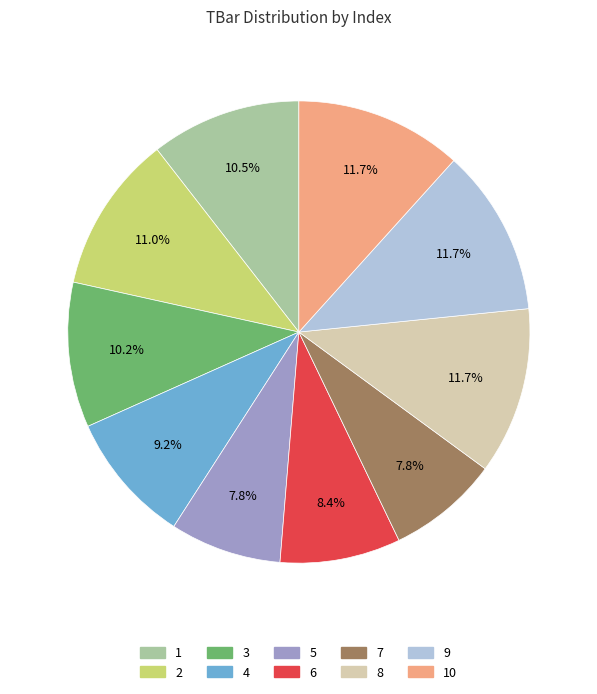

How many slices are in this pie chart?

10